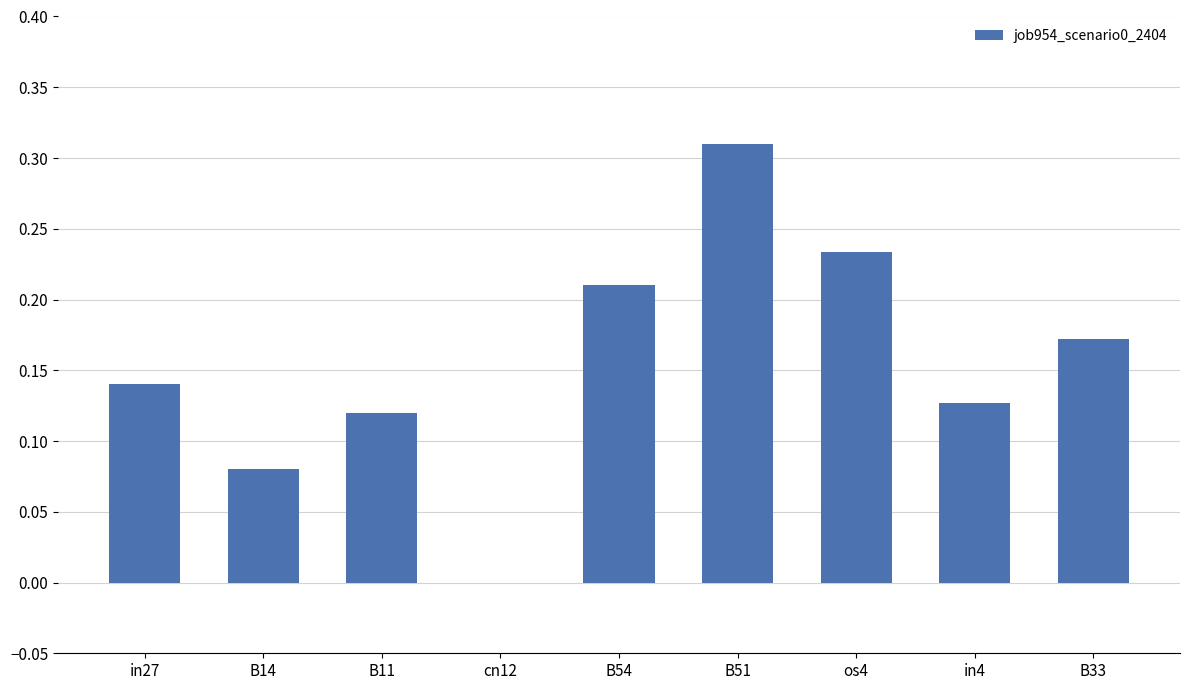

Which label corresponds to the largest value in the chart?

B51